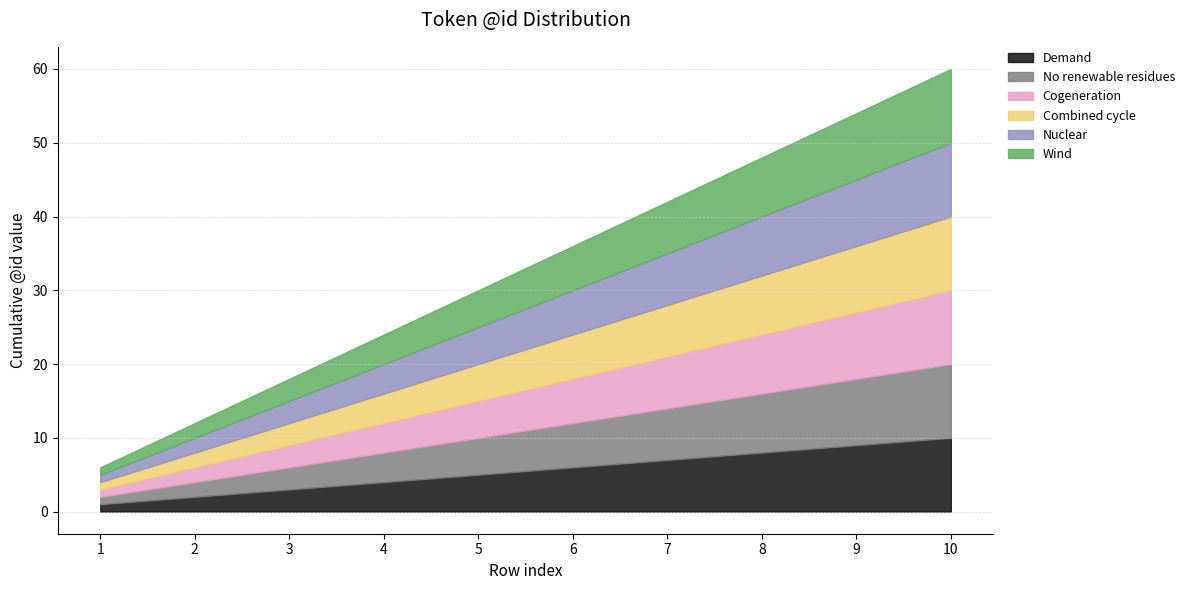

What is the highest value of the Wind series?

10